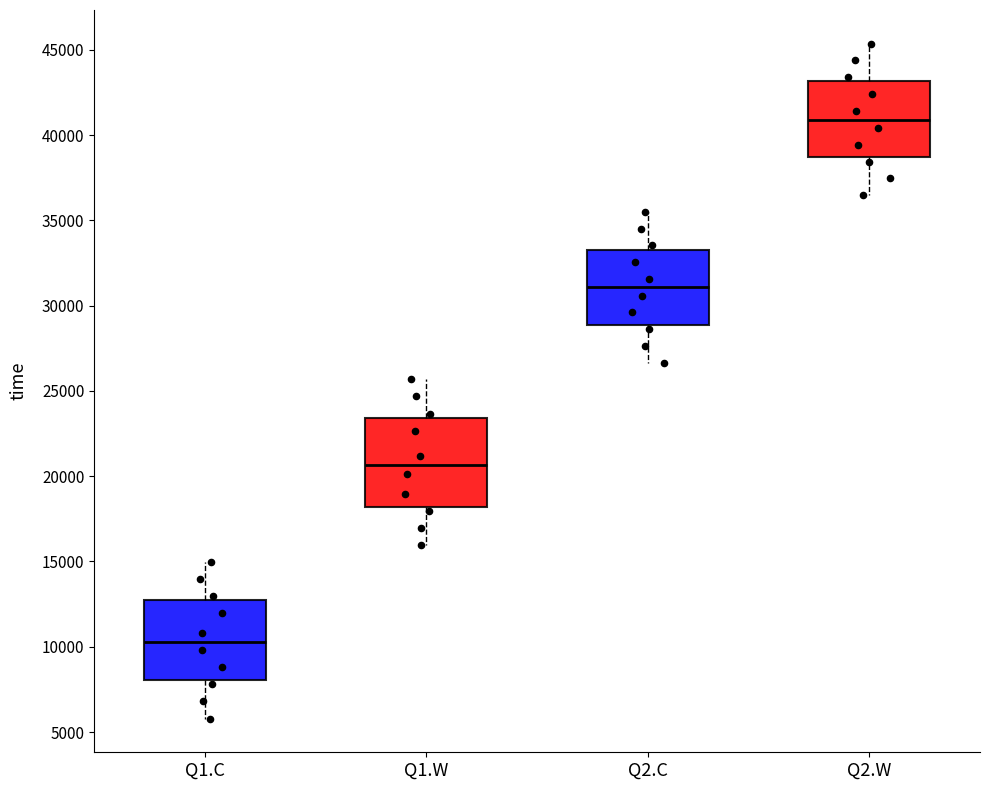

Reading left to right, read every box against the y-axis: the position of its median line, the range the box covers, and the ends of its whiskers. The values are not printed on the chart, so give them approximately, as read against the axis.

Q1.C: median 10500, box 8000 to 13000, whiskers 6000 to 15000
Q1.W: median 20500, box 18000 to 23500, whiskers 16000 to 25500
Q2.C: median 31000, box 29000 to 33500, whiskers 26500 to 35500
Q2.W: median 41000, box 38500 to 43000, whiskers 36500 to 45500